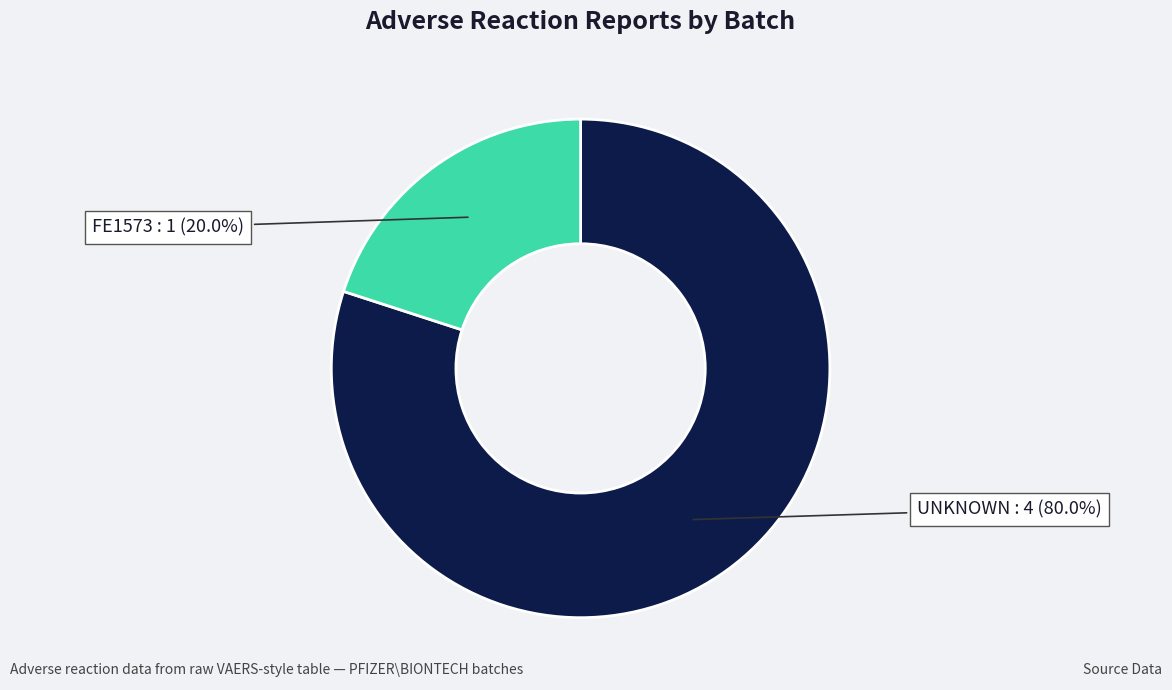

Does any single category account for the majority?

Yes